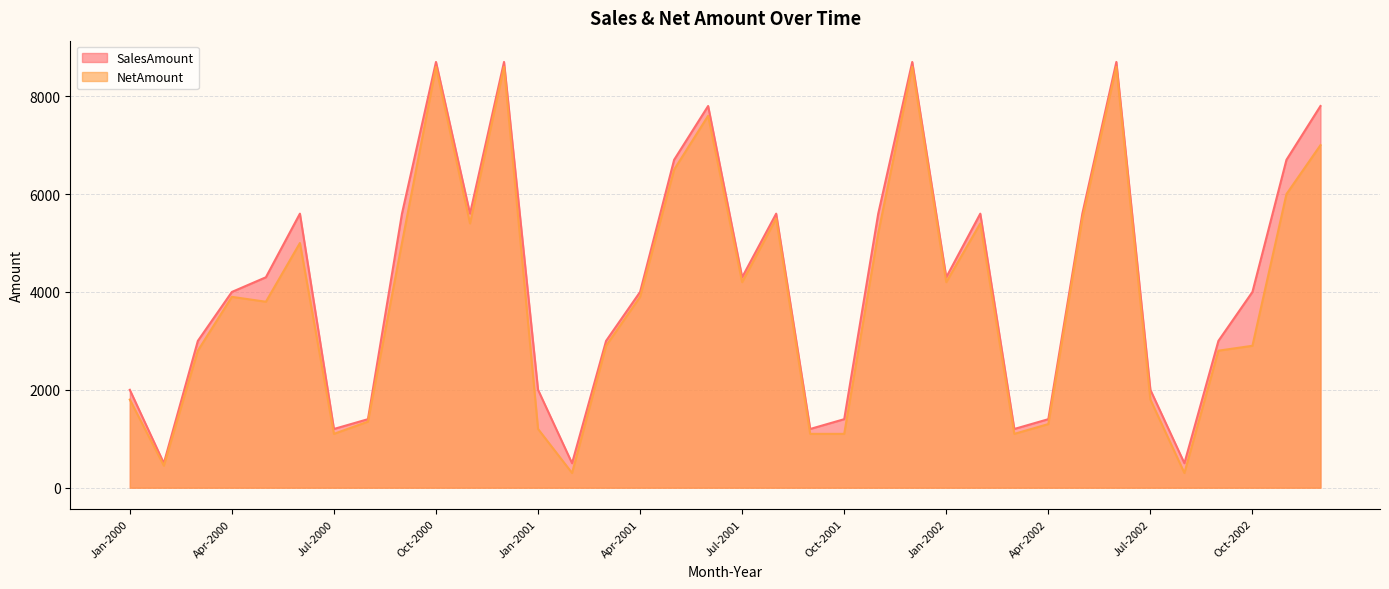

How many interior local peaks does the NetAmount series have?

9